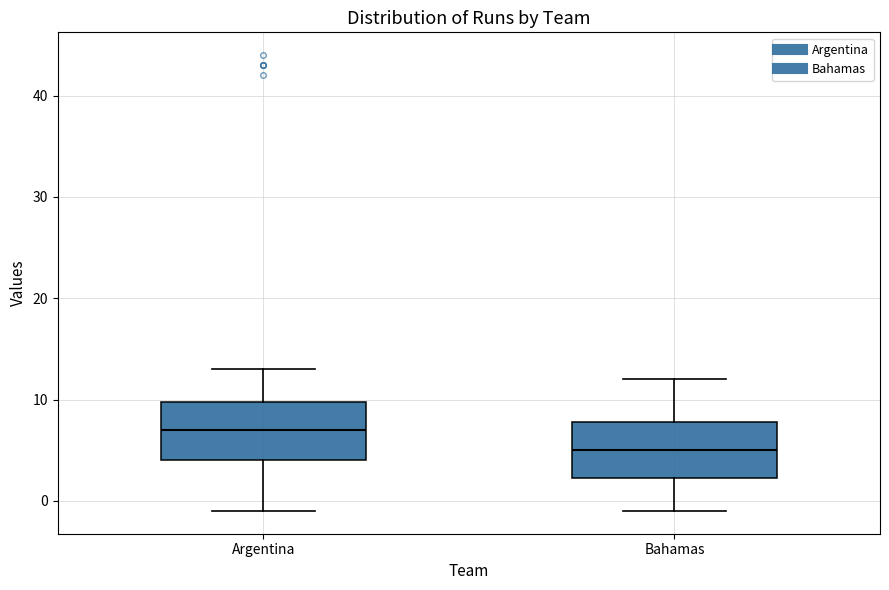

Reading left to right, transcribe this box plot: for each box, give where its median line is, the range the box spans, and where its two whiskers end, as read against the y-axis. The values are not printed on the chart, so give them approximately, as read against the axis.

Argentina: median 7, box 4 to 10, whiskers -1 to 13
Bahamas: median 5, box 2 to 8, whiskers -1 to 12